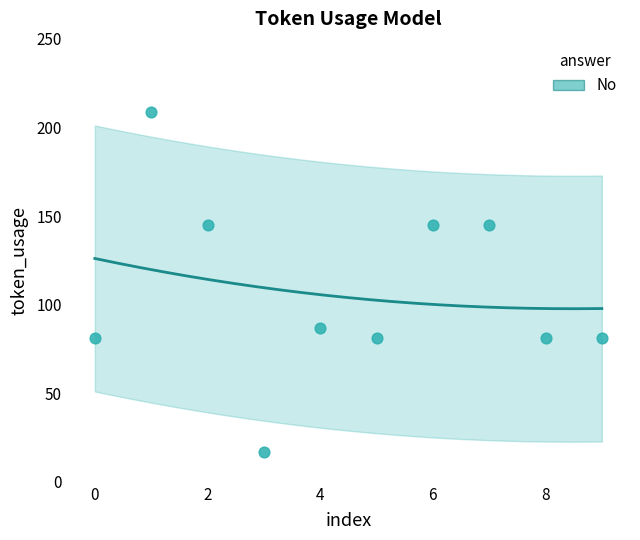

What is the average Y value?

107